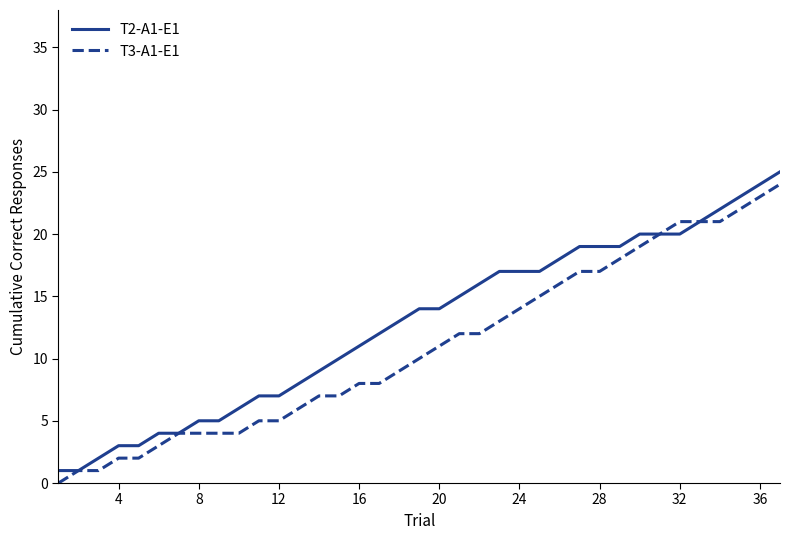

What is the greatest value displayed?

25